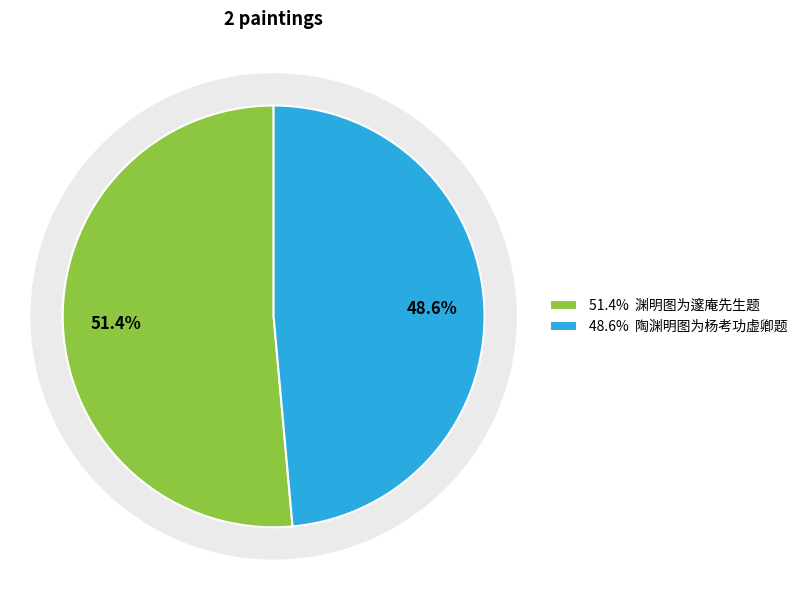

Which slice is the smallest?

陶渊明图为杨考功虚卿题